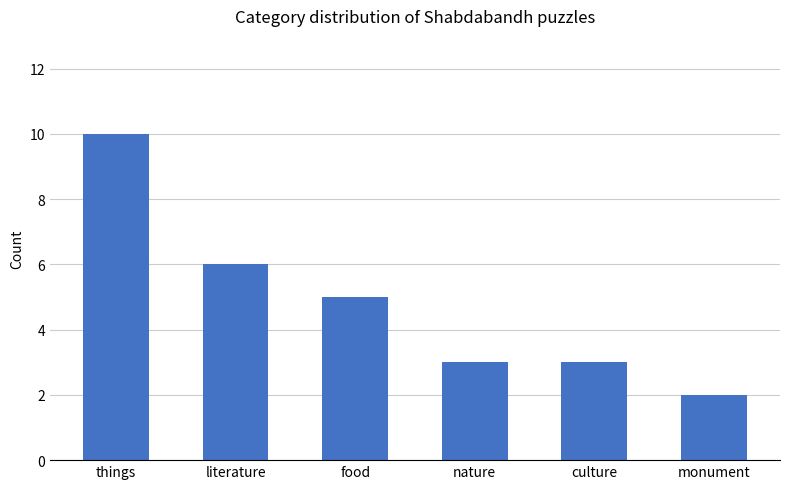

What is the value of the 3rd bar from the left?

5